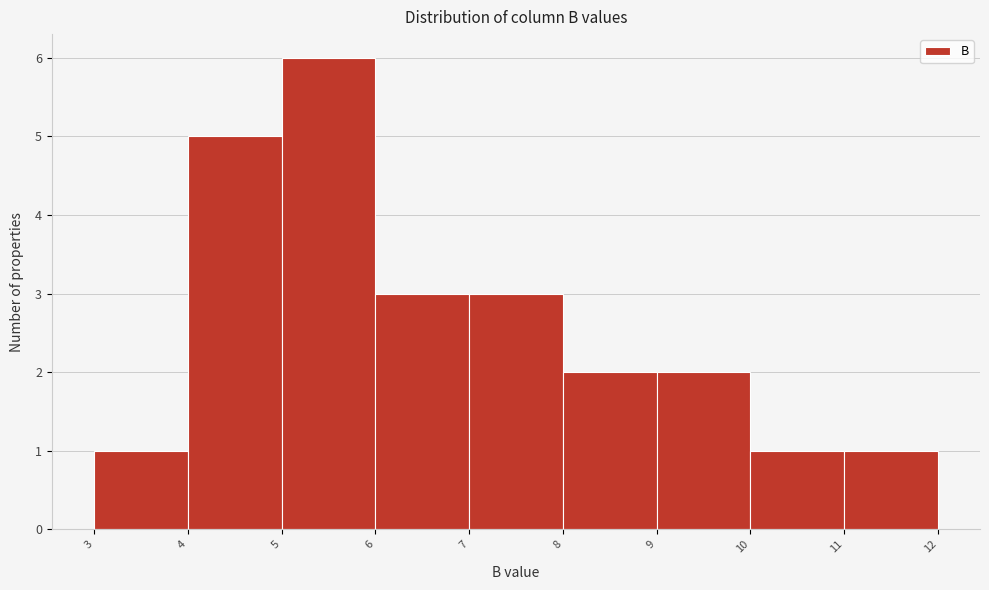

How tall is the bar that spans 5 to 6 on the x-axis? The values are not printed on the chart, so give them approximately, as read against the axis.

6